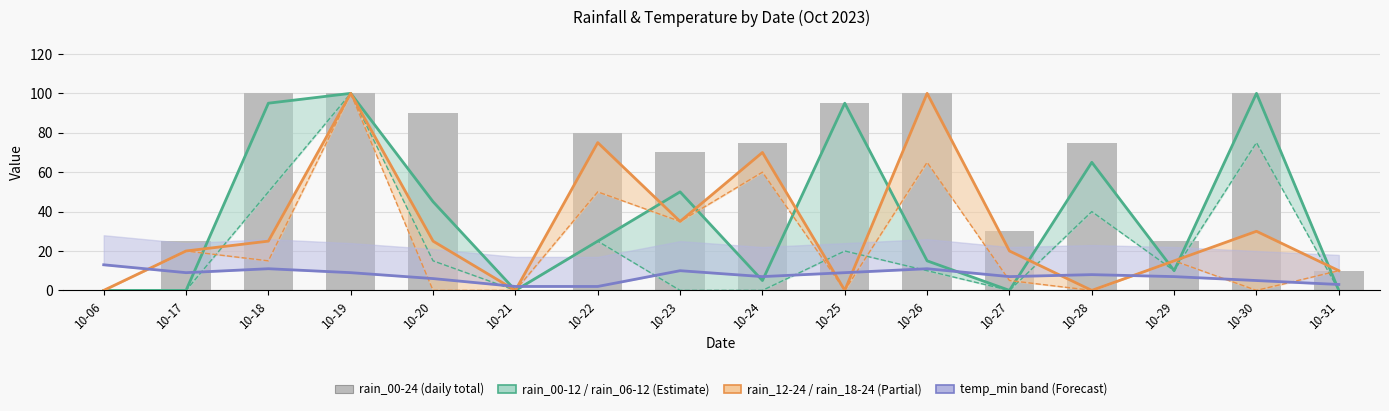

Does the chart contain any negative values?

No